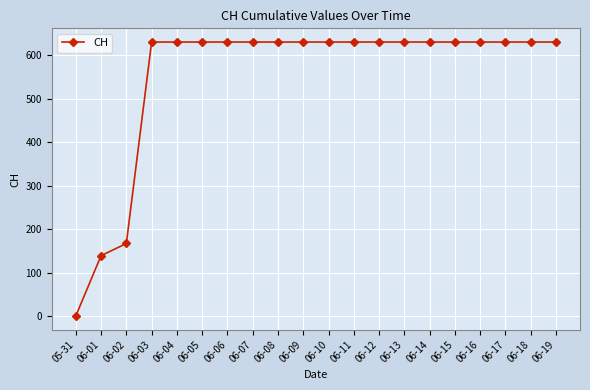

What is the maximum value shown in the chart?

631